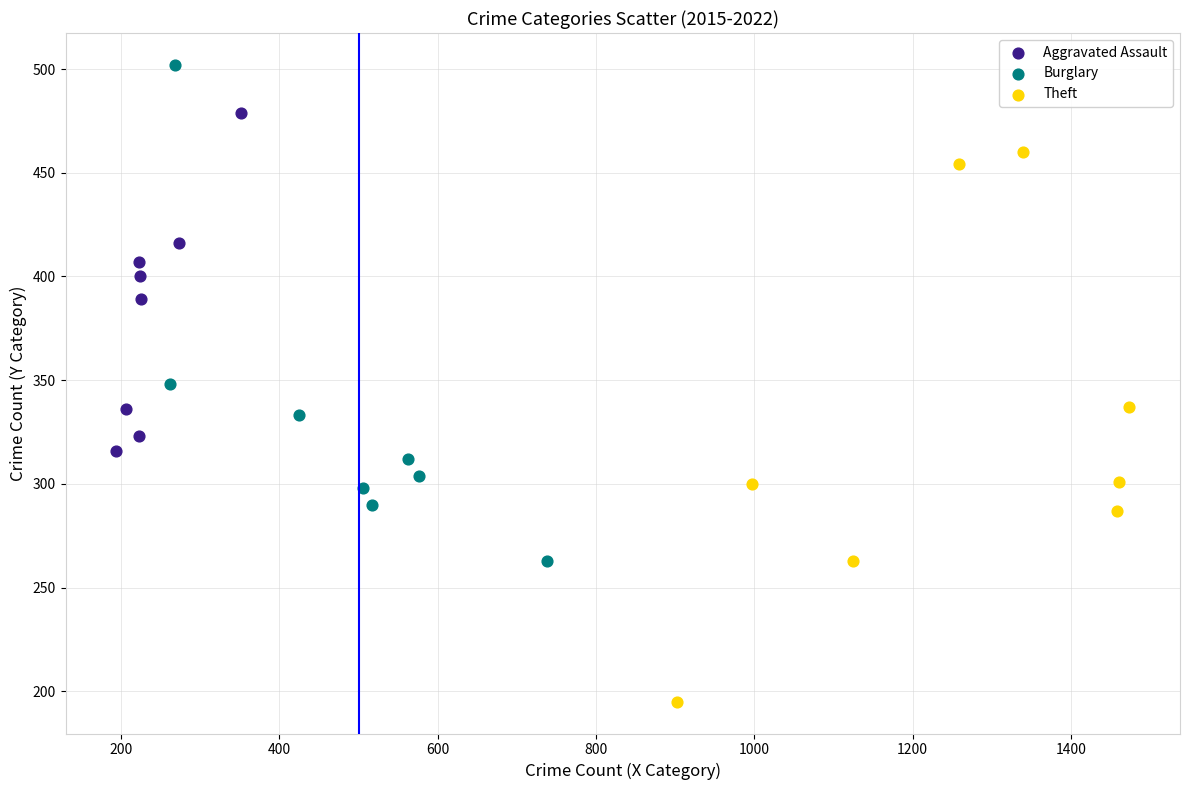

Which series contains the highest Y value?

Burglary